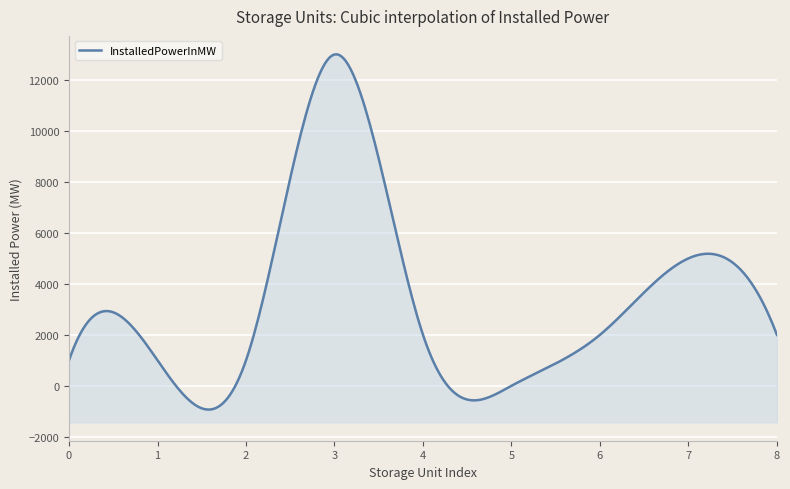

What is the difference between the InstalledPowerInMW values at 8 and 0?

1000.0